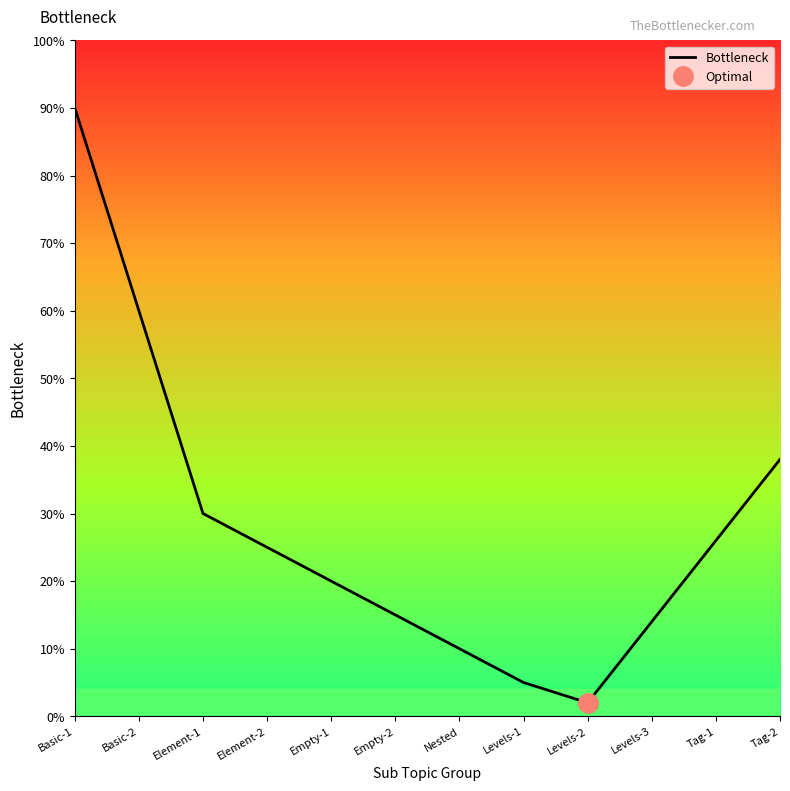

What is the approximate value at Levels-3, to the nearest 5?

15